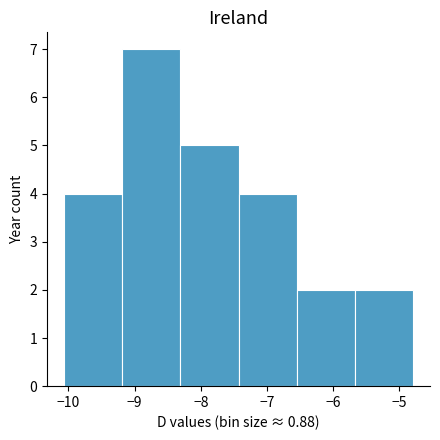

What is the height of the bar covering -8.3 to -7.4 on the x-axis? Neither the bar edges nor the heights are printed on the chart, so give them approximately, as read against the axes.

5